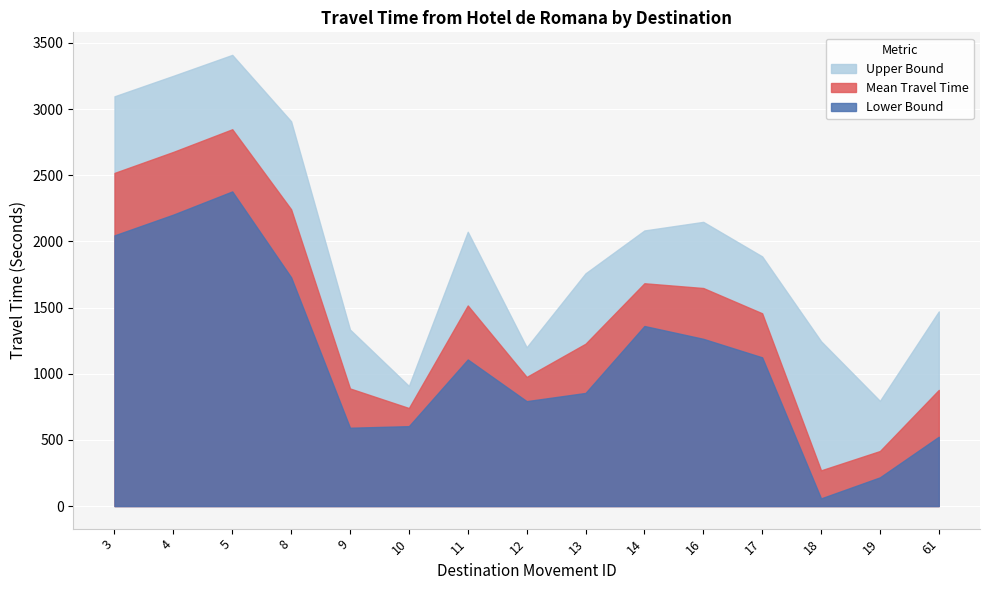

Which series changed the most between 17 and 61?

Lower Bound